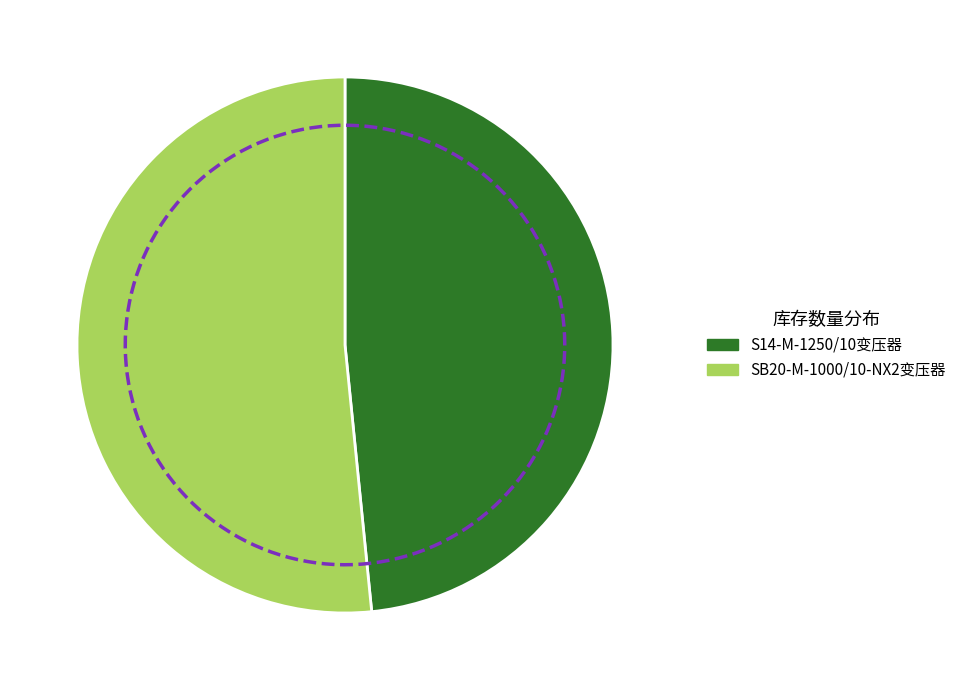

What is the ratio of the value at SB20-M-1000/10-NX2变压器 to the value at S14-M-1250/10变压器?

1.1